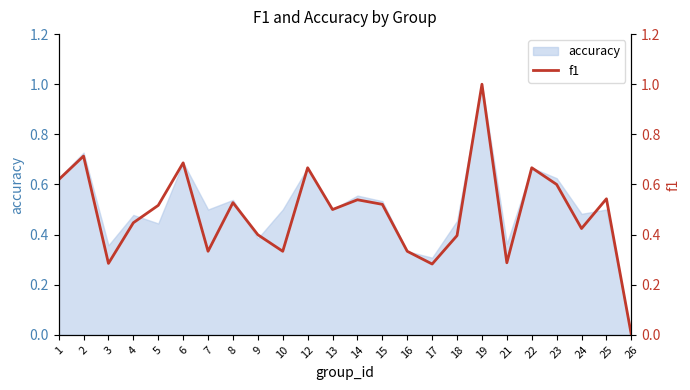

Reading left to right, list all the values displayed in this chart.

1=0.6	2=0.7	3=0.3	4=0.4	5=0.5	6=0.7	7=0.3	8=0.5	9=0.4	10=0.3	12=0.7	13=0.5	14=0.5	15=0.5	16=0.3	17=0.3	18=0.4	19=1.0	21=0.3	22=0.7	23=0.6	24=0.4	25=0.5	26=0.0